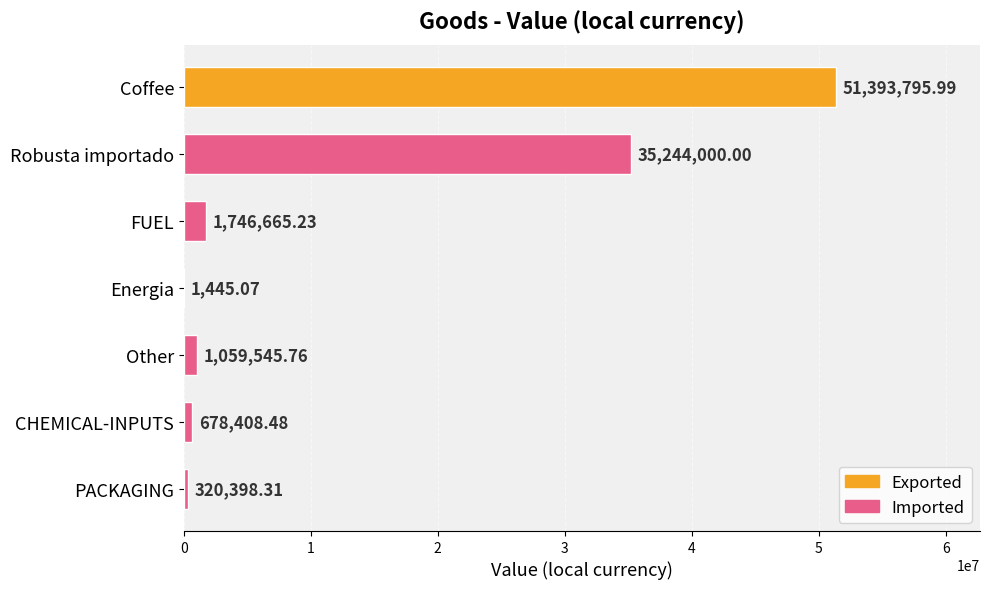

What is the average value?

12920608.4